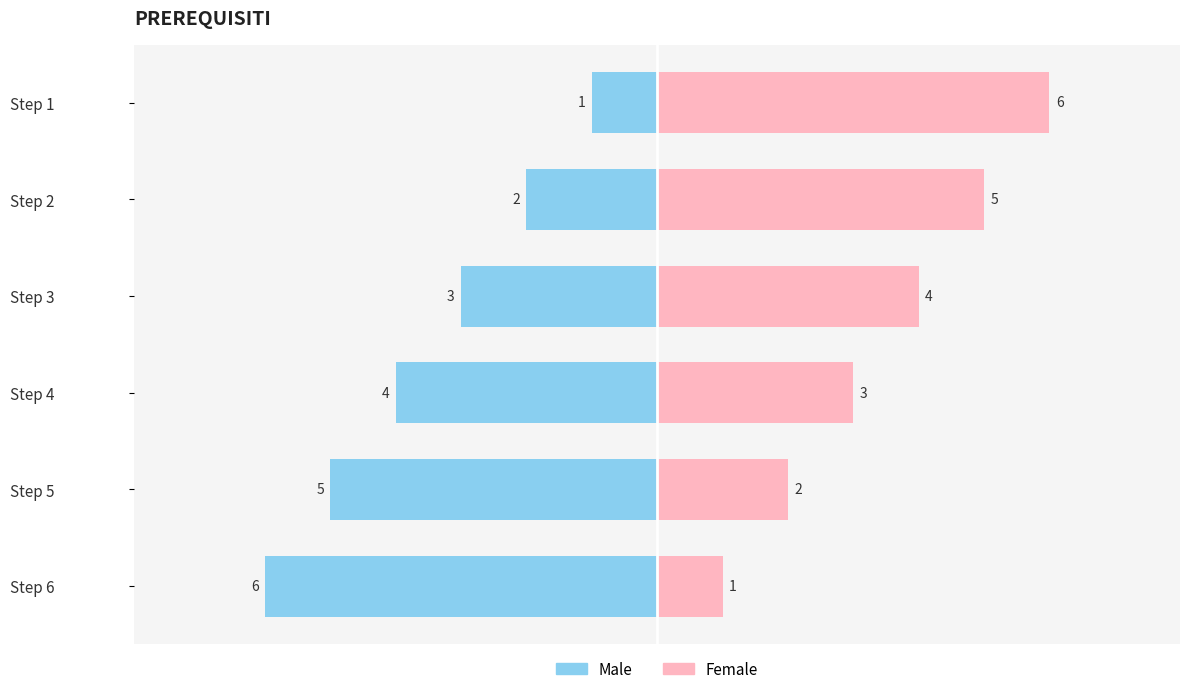

Reading left to right, extract all data points from this chart.

Male: -1	-2	-3	-4	-5	-6
Female: 6	5	4	3	2	1